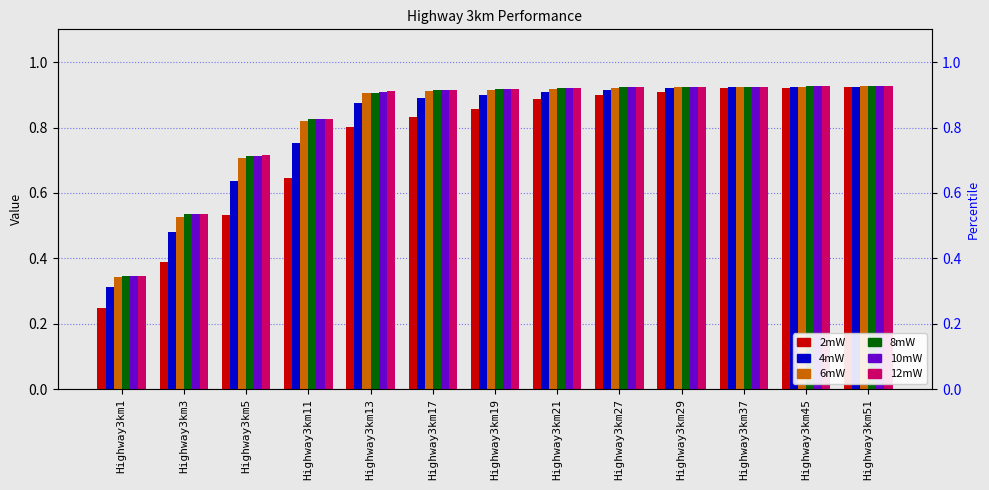

At which label does 4mW reach its minimum?

Highway3km1